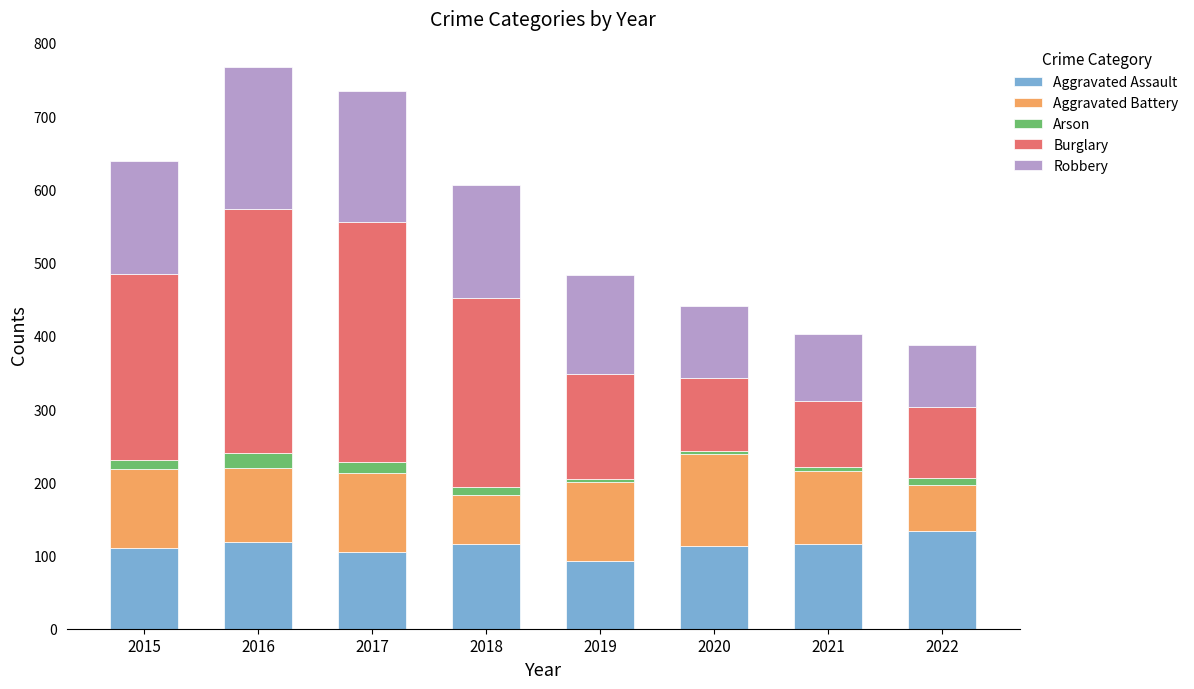

What is the minimum value for Aggravated Assault?

92